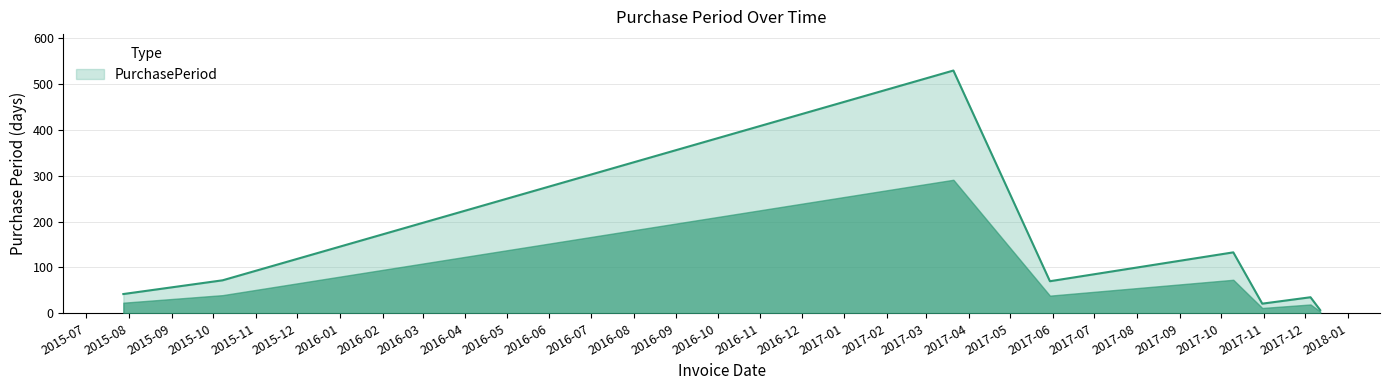

What is the average value?

114